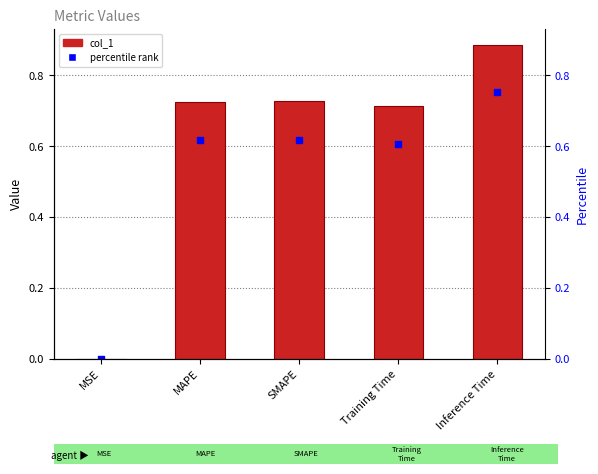

What is the change in value from MSE to Training Time?

+0.7